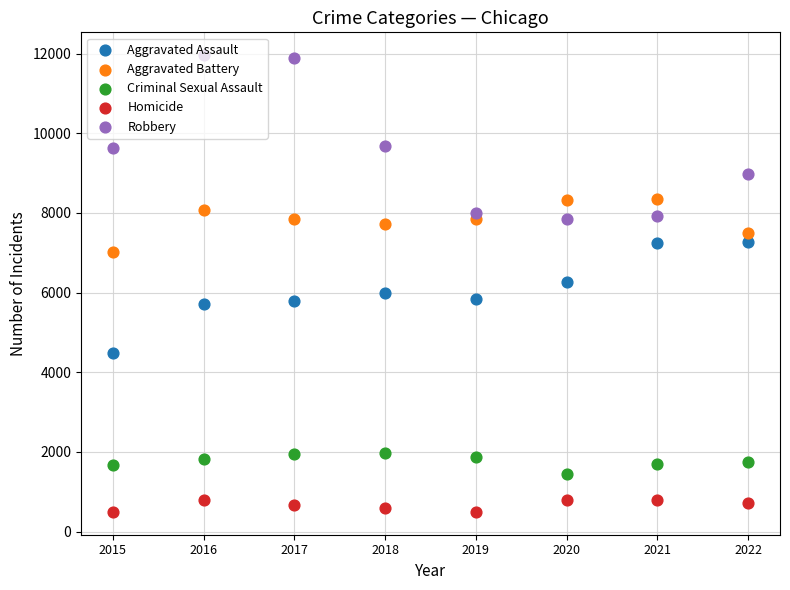

Is the value of Criminal Sexual Assault at 2018 greater than the value of Aggravated Assault at 2019?

No